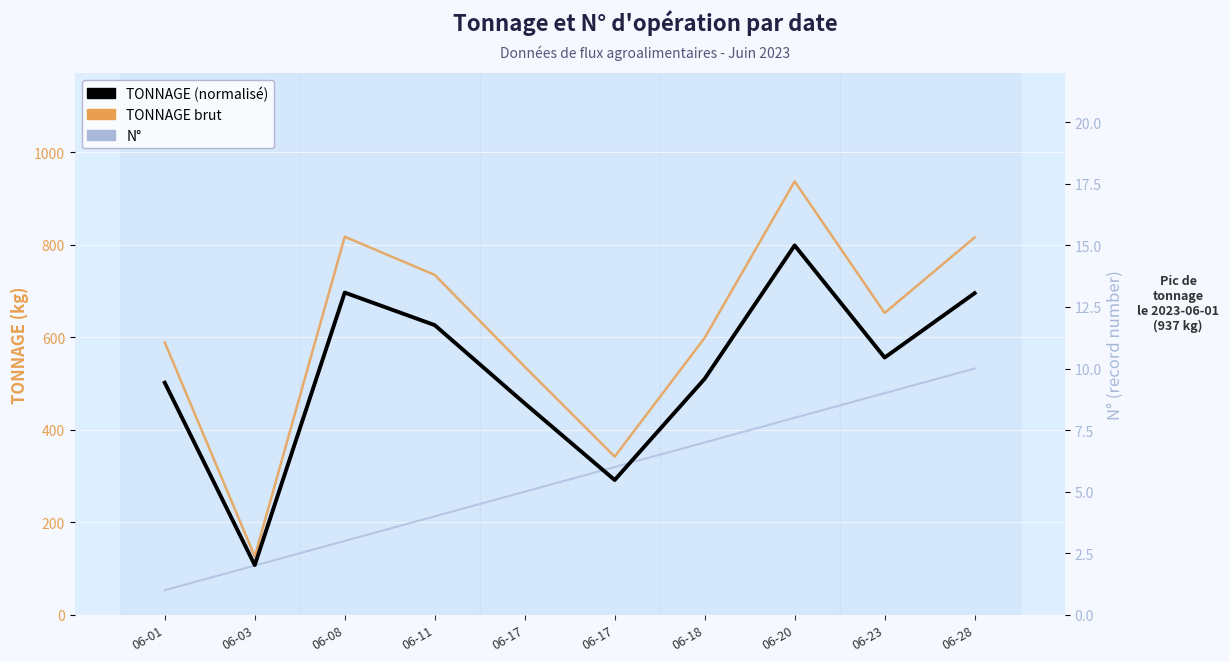

True or false: TONNAGE and TONNAGE (normalisé) intersect in this chart.

False